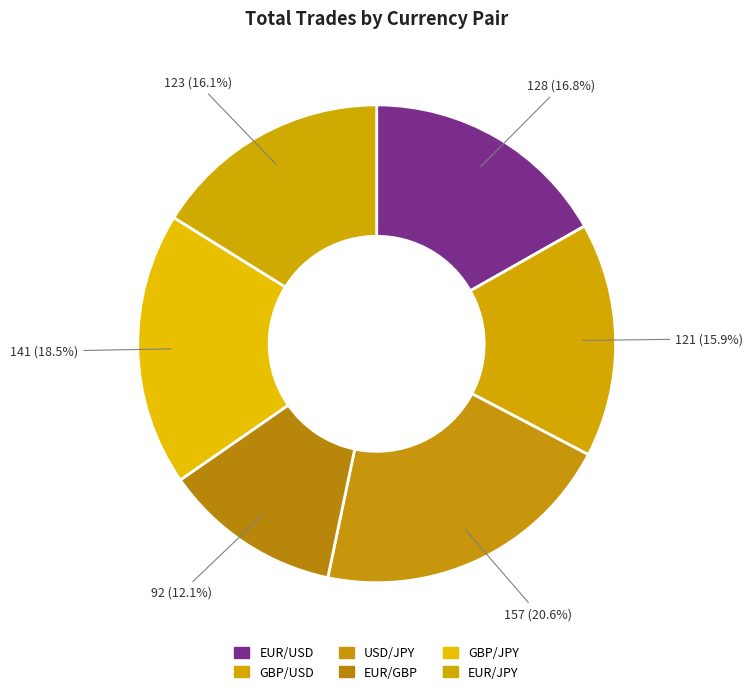

Between GBP/USD and EUR/GBP, which is larger?

GBP/USD